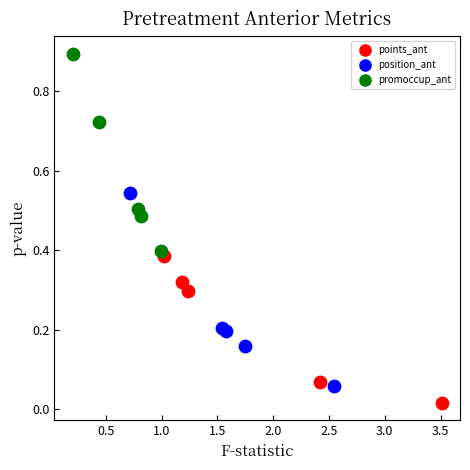

Which series contains the lowest Y value?

points_ant